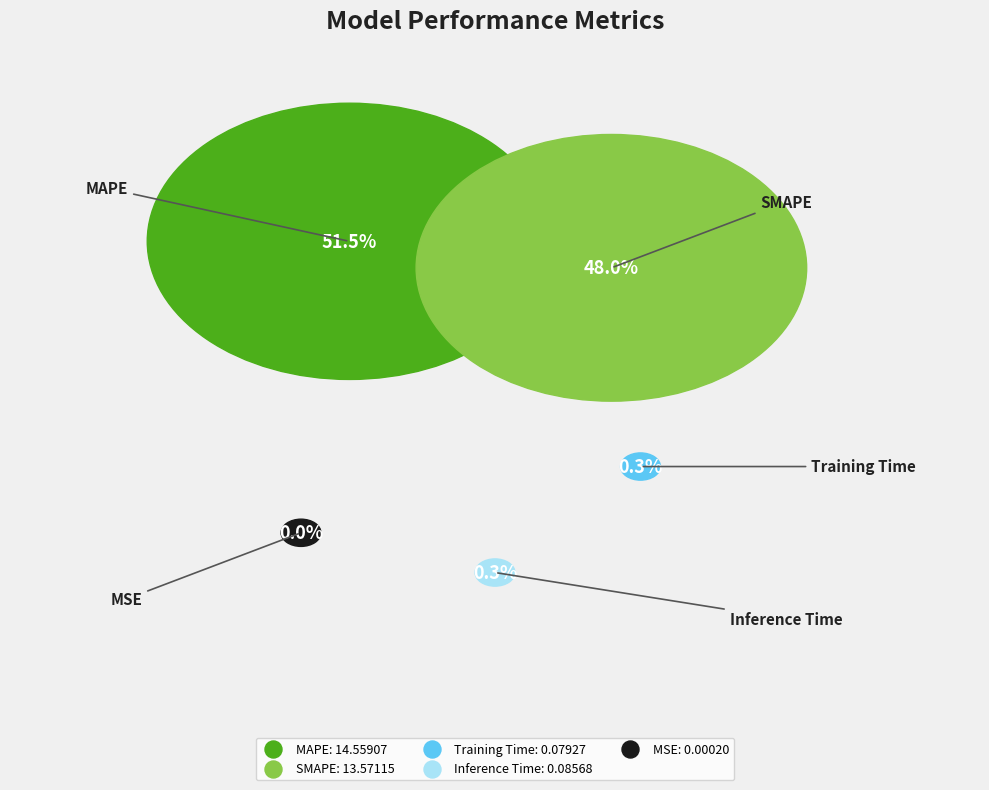

The MSE slice represents 0% of the pie. True or false?

True